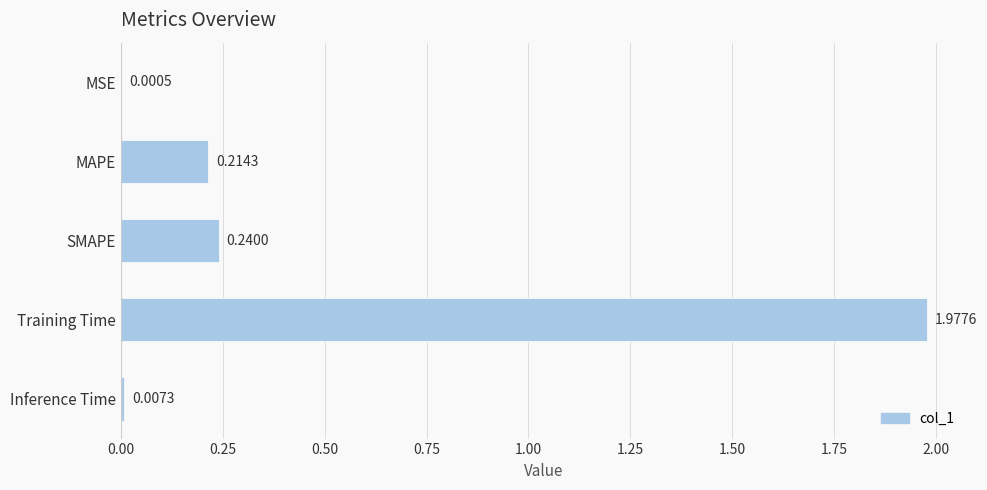

Which label corresponds to the largest value in the chart?

Training Time